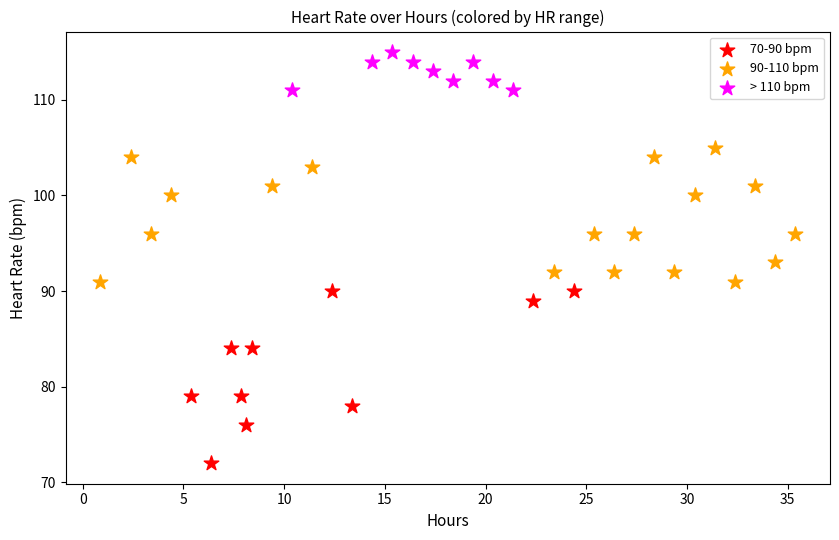

Which series contains the highest Y value?

> 110 bpm